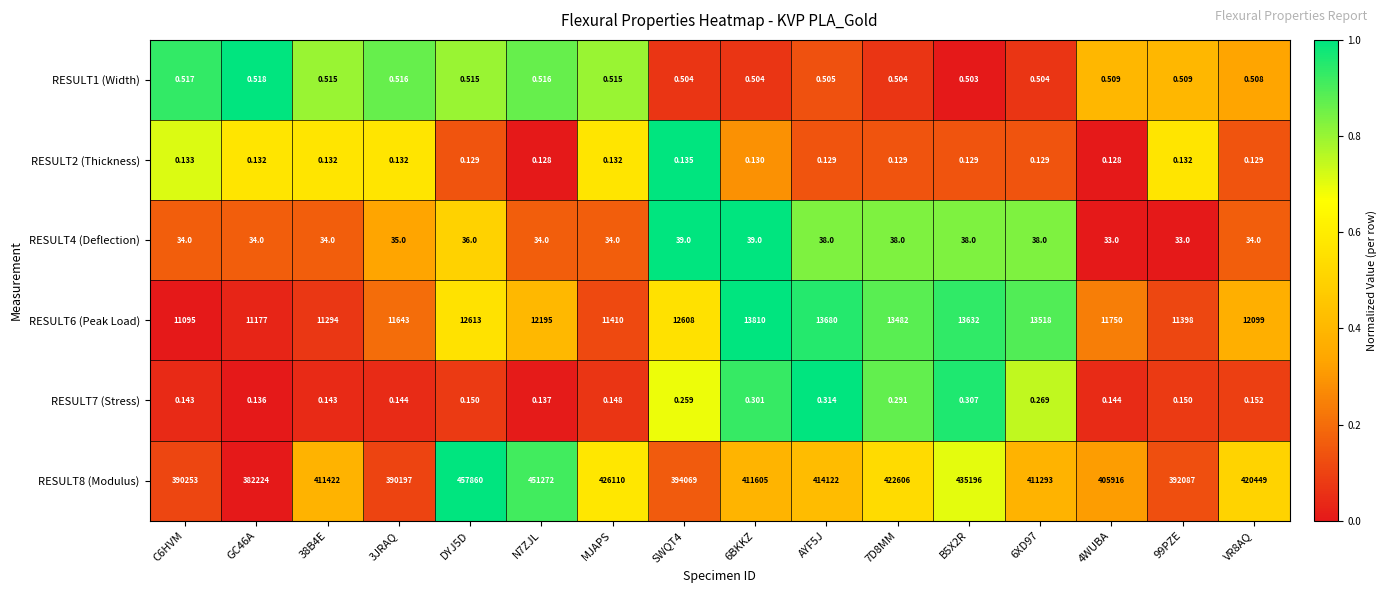

What is the difference between the highest and lowest values at GC46A?

382223.9